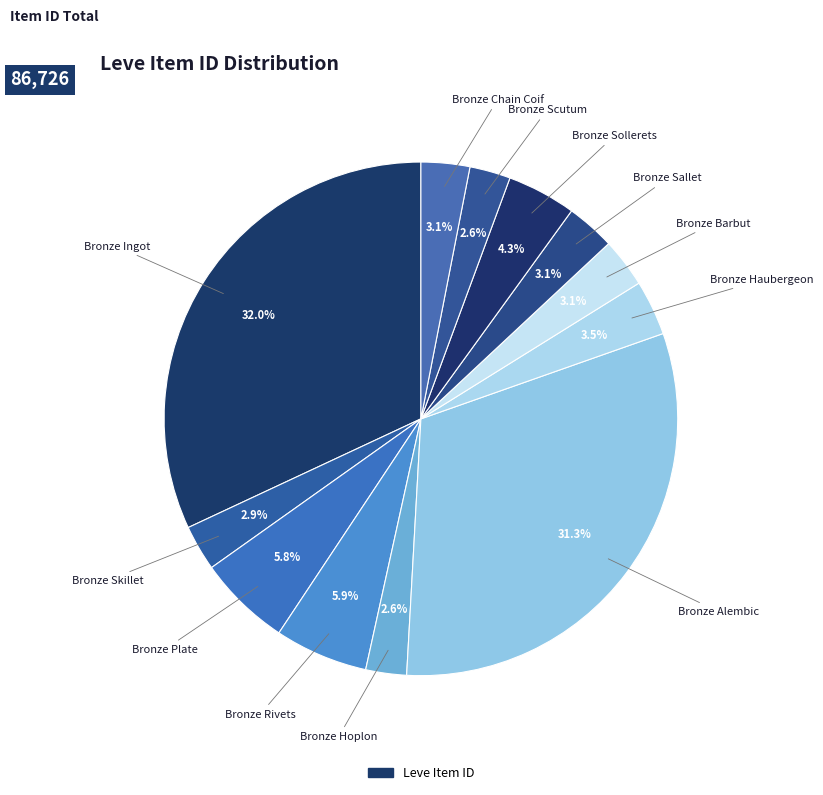

How many segments does this pie chart have?

12